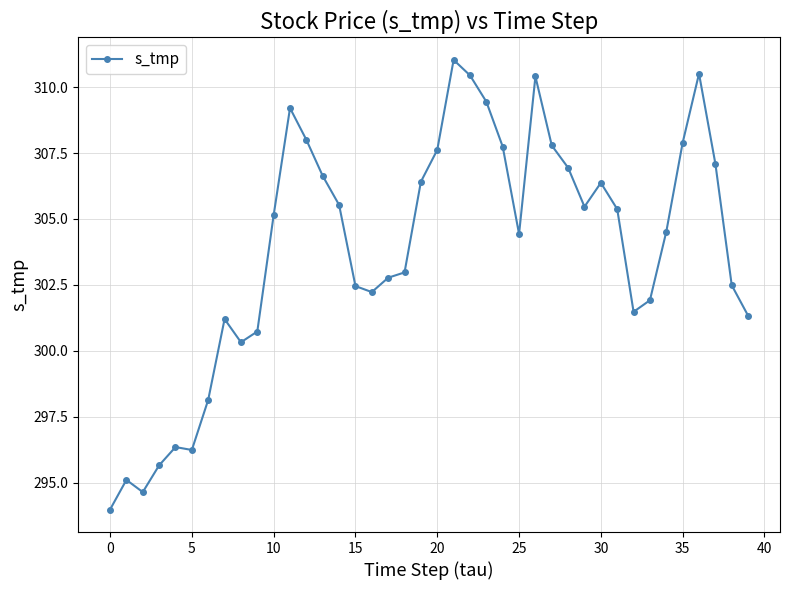

What is the value of the 27th point from the left?

310.4